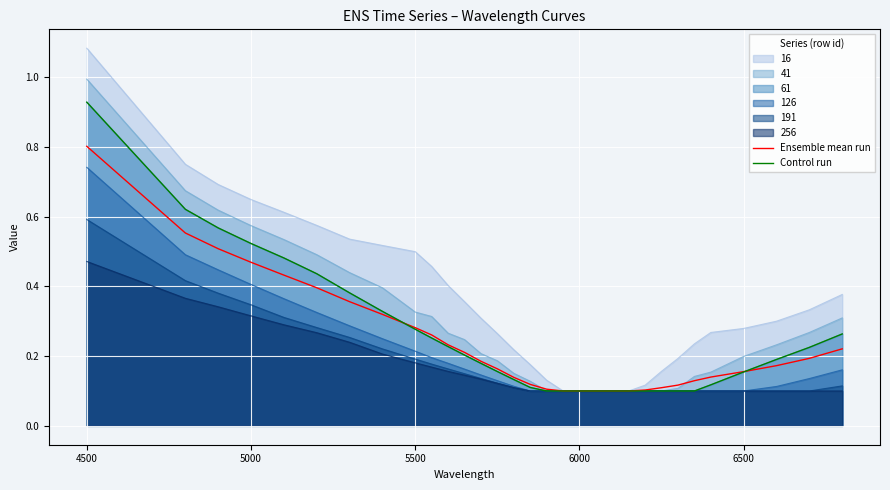

The value of Ensemble mean run at 6500 is 0.2. True or false?

True